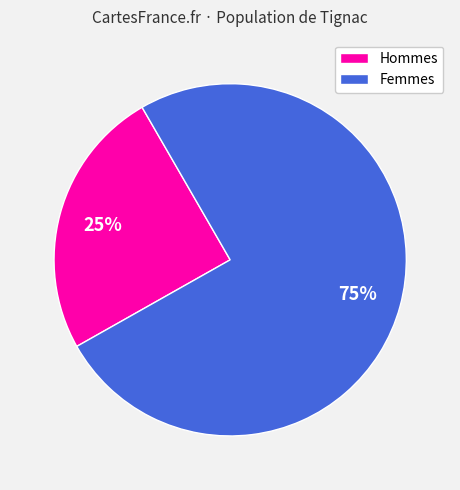

To the nearest percent, what is the average slice percentage?

50%